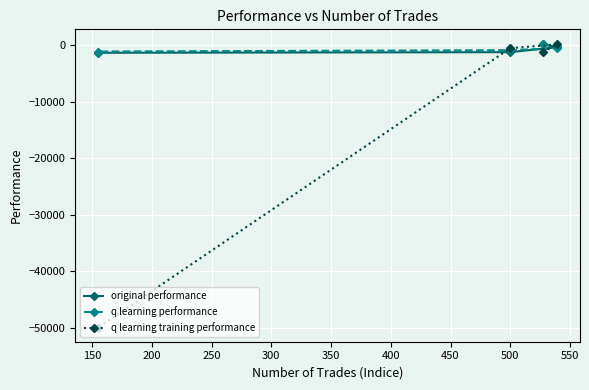

What is the smallest value displayed?

-50000.0